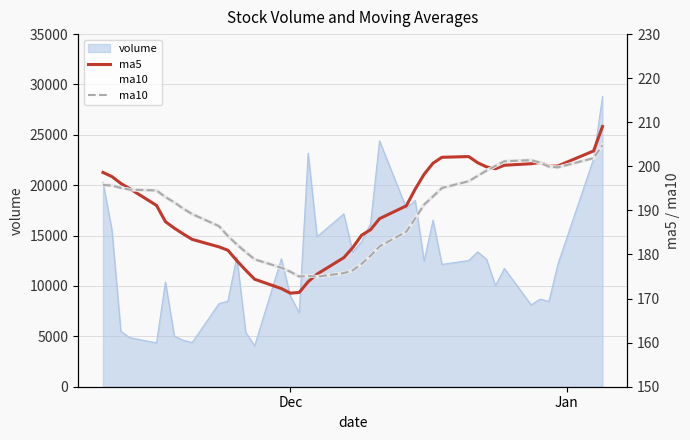

What is the maximum value for volume?

28805.6